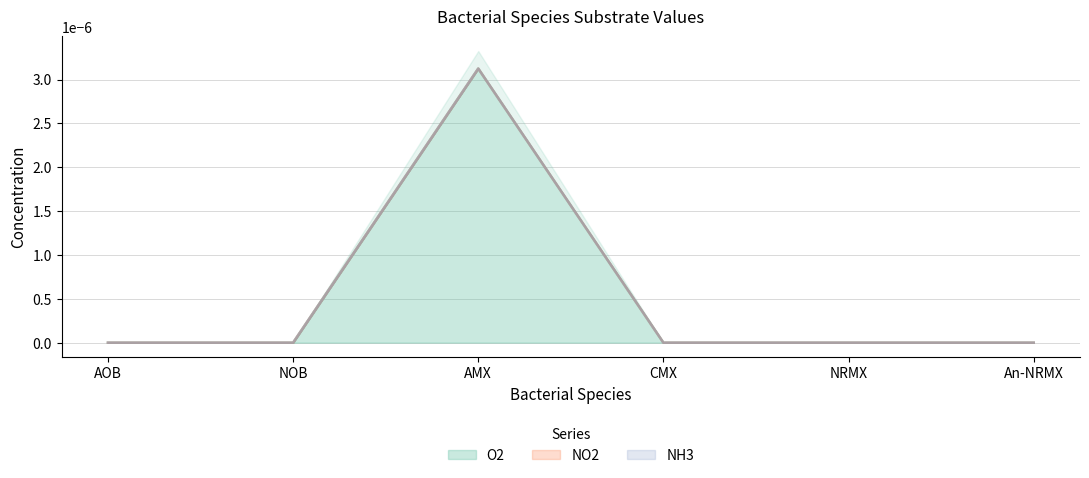

Is the value of O2 at CMX greater than the value of NH3 at CMX?

No